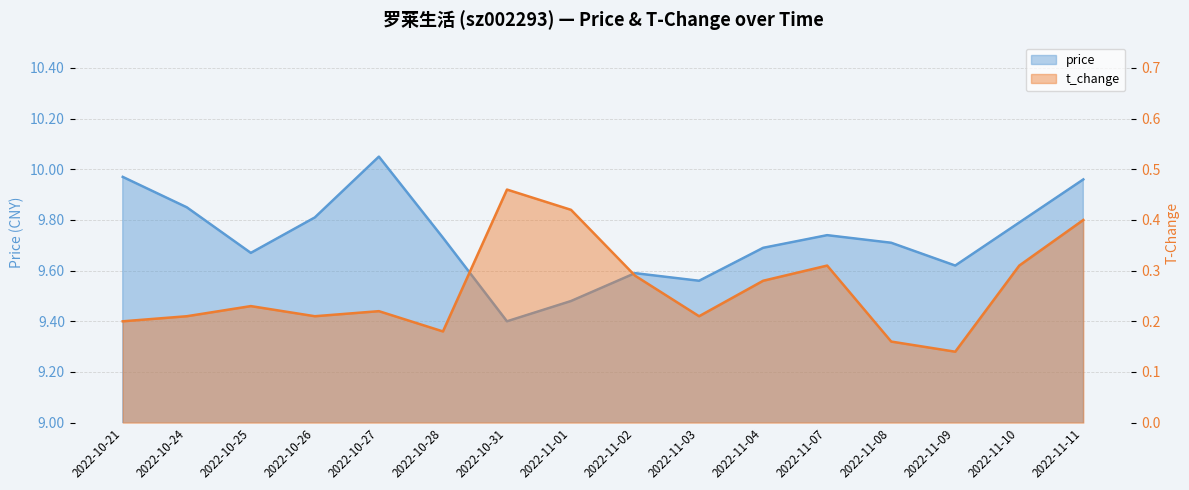

What is the lowest value of the price series?

9.4